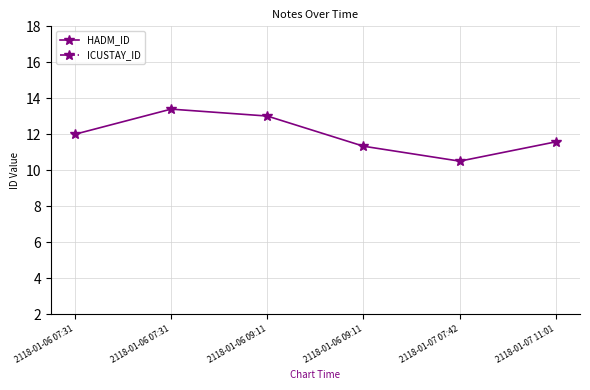

True or false: ICUSTAY_ID has more than 2 points higher than both neighbors.

False